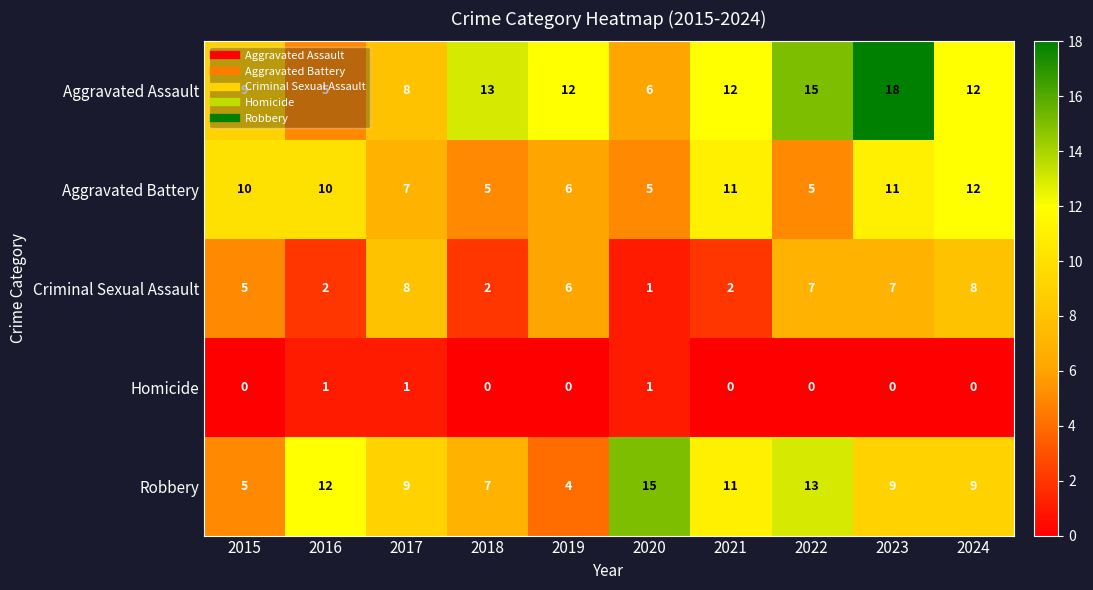

Which series has the widest spread of values?

Aggravated Assault